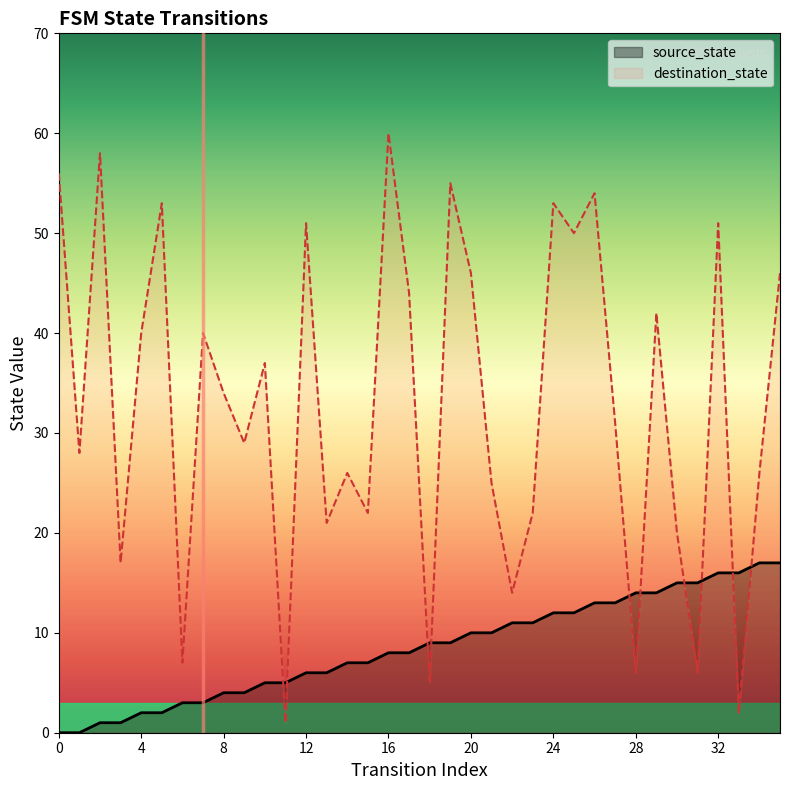

True or false: source_state has more than 0 interior local peaks.

False